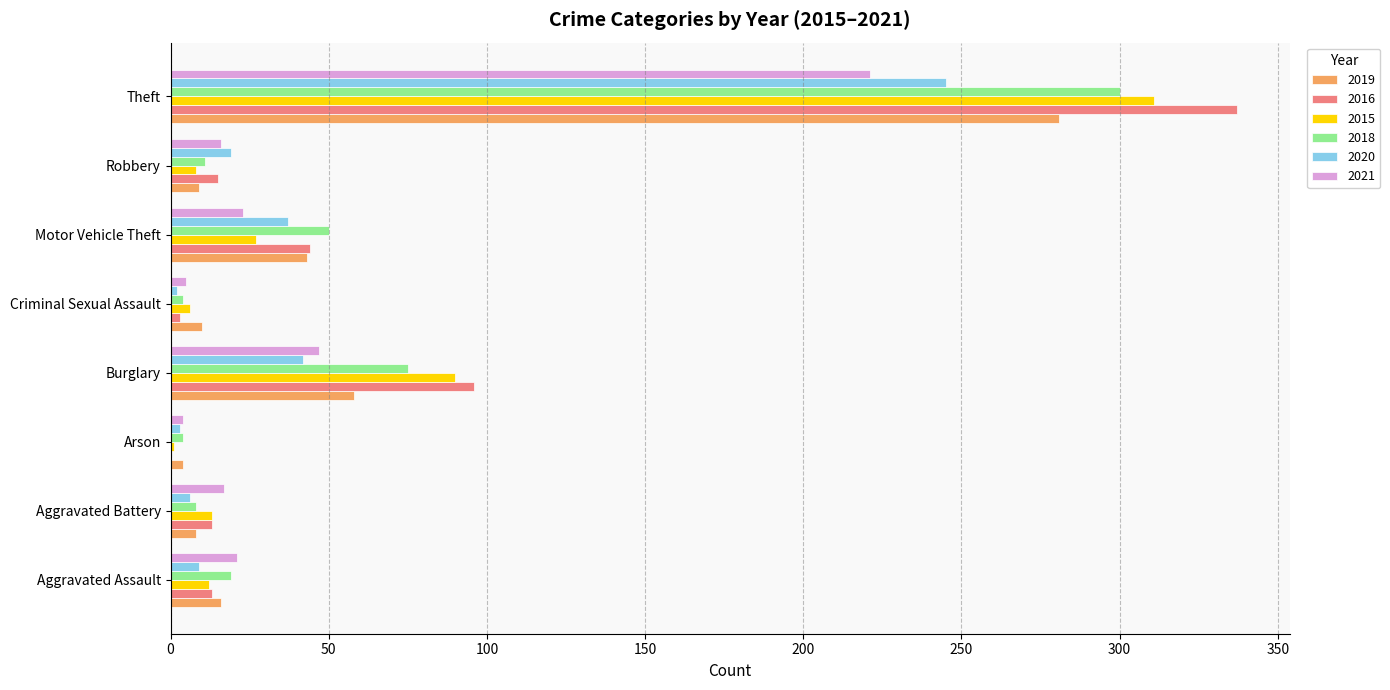

Where is 2020 nearest to the value 123?

Burglary